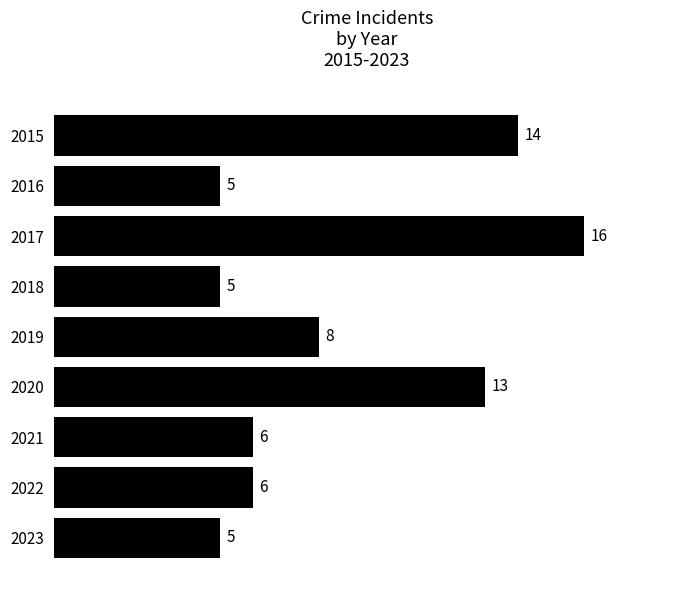

What is the value of the 9th bar from the top?

5